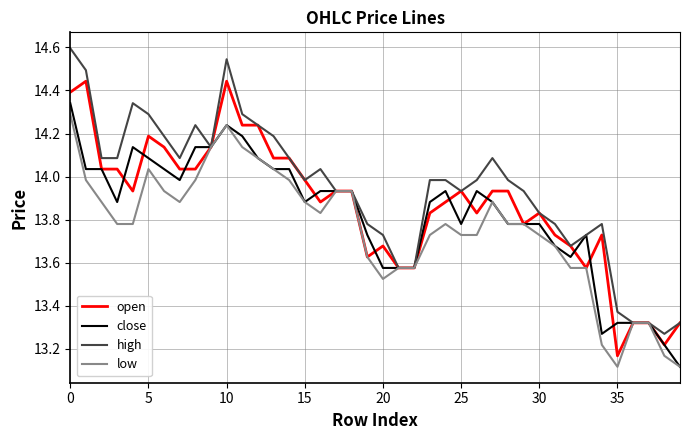

Which series has the largest total across all categories?

high